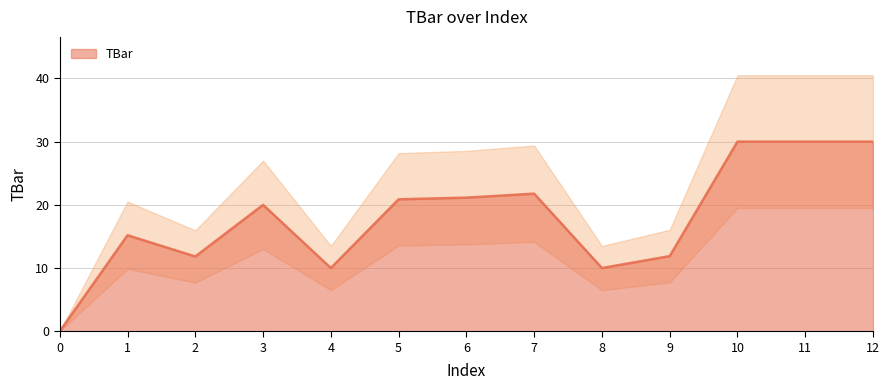

Reading right to left, what are all the values shown in this chart?

12=30.0	11=30.0	10=30.0	9=11.9	8=10.0	7=21.8	6=21.1	5=20.9	4=10.0	3=20.0	2=11.8	1=15.2	0=0.0